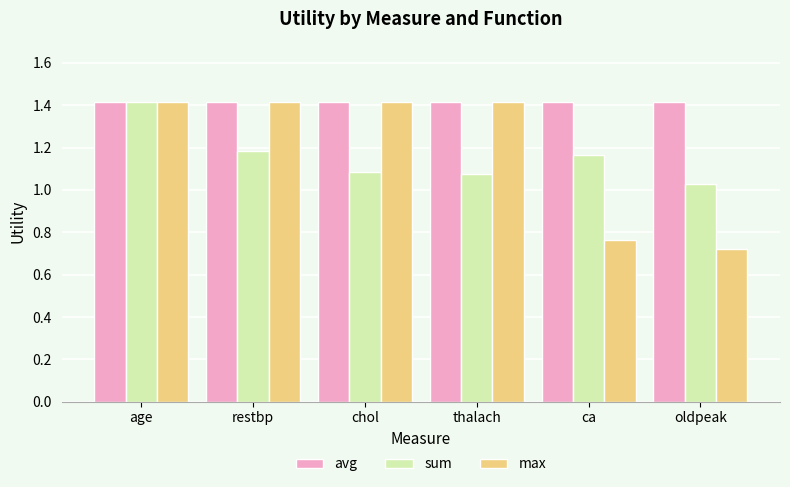

Between age and thalach, which series saw the biggest shift?

sum